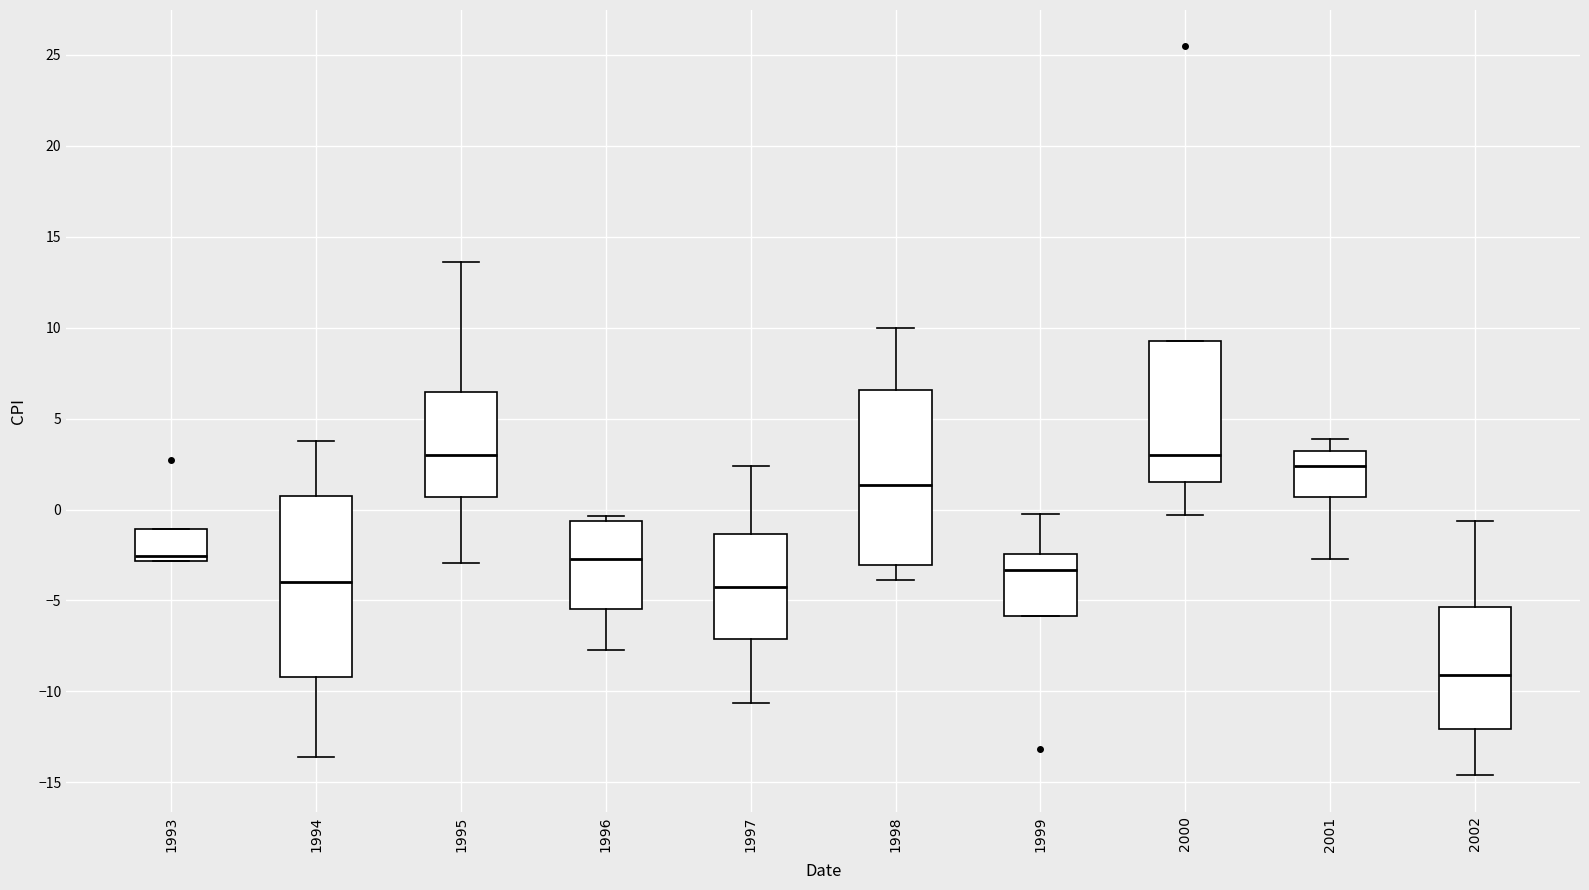

Reading left to right, read every box against the y-axis: the position of its median line, the range the box covers, and the ends of its whiskers. The values are not printed on the chart, so give them approximately, as read against the axis.

1993: median -2.5, box -3.0 to -1.0, whiskers -3.0 to -1.0
1994: median -4.0, box -9.0 to 1.0, whiskers -13.5 to 4.0
1995: median 3.0, box 0.5 to 6.5, whiskers -3.0 to 13.5
1996: median -2.5, box -5.5 to -0.5, whiskers -7.5 to -0.5 (just above the box's upper edge)
1997: median -4.5, box -7.0 to -1.5, whiskers -10.5 to 2.5
1998: median 1.5, box -3.0 to 6.5, whiskers -4.0 to 10.0
1999: median -3.5, box -6.0 to -2.5, whiskers -6.0 to 0.0
2000: median 3.0, box 1.5 to 9.5, whiskers -0.5 to 9.5
2001: median 2.5, box 0.5 to 3.0, whiskers -2.5 to 4.0
2002: median -9.0, box -12.0 to -5.5, whiskers -14.5 to -0.5